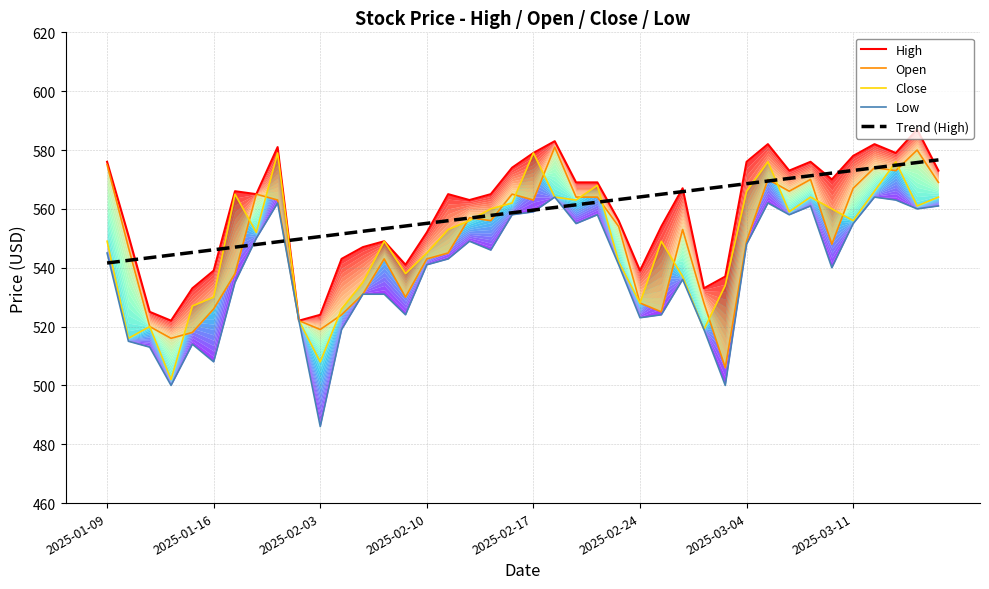

What is the sum of all Open values?

21935.0